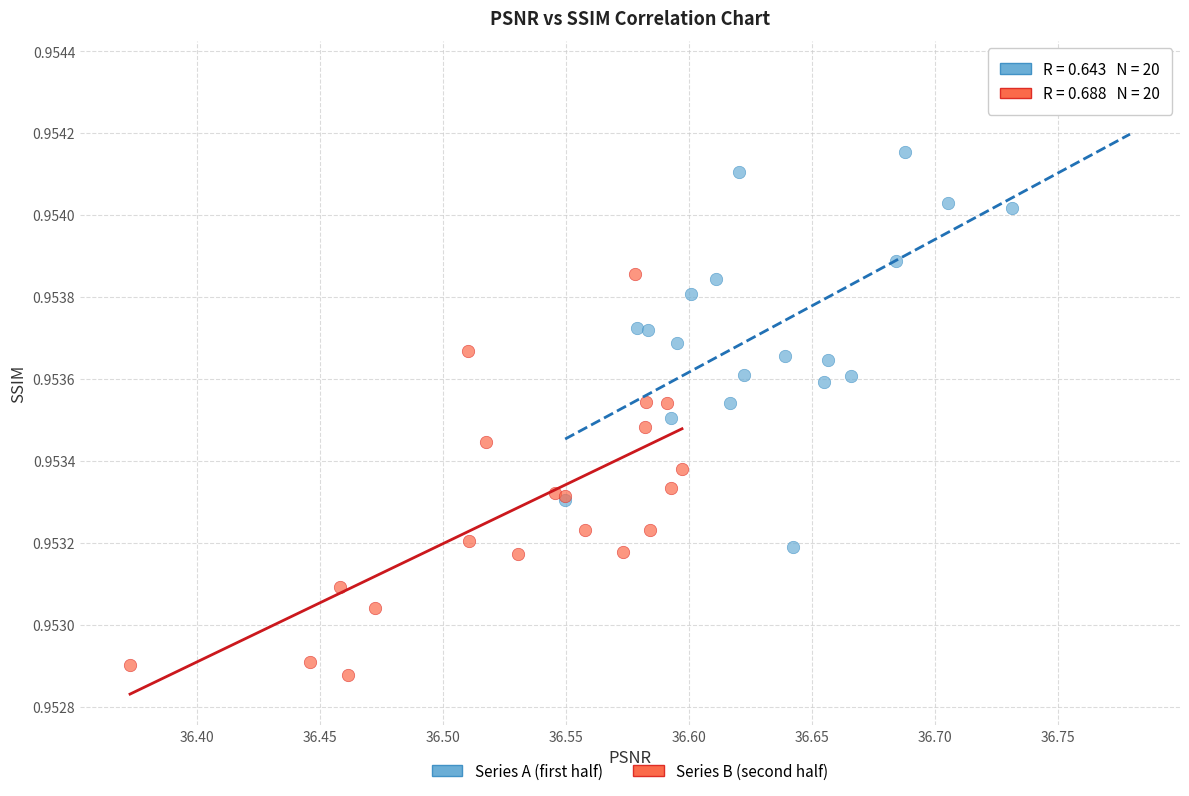

Which series reaches the maximum Y coordinate?

Series A (first half)